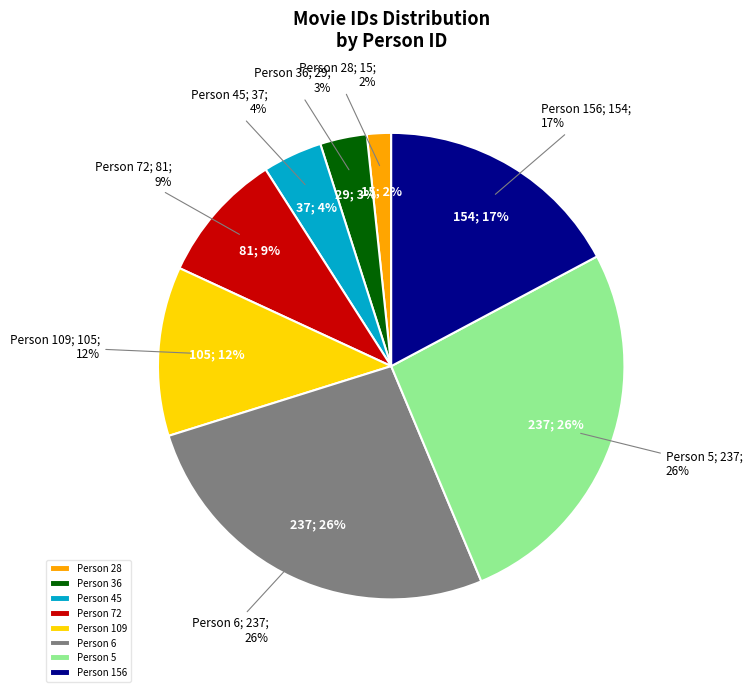

What is the total percentage of 156 and 6?

43.7%